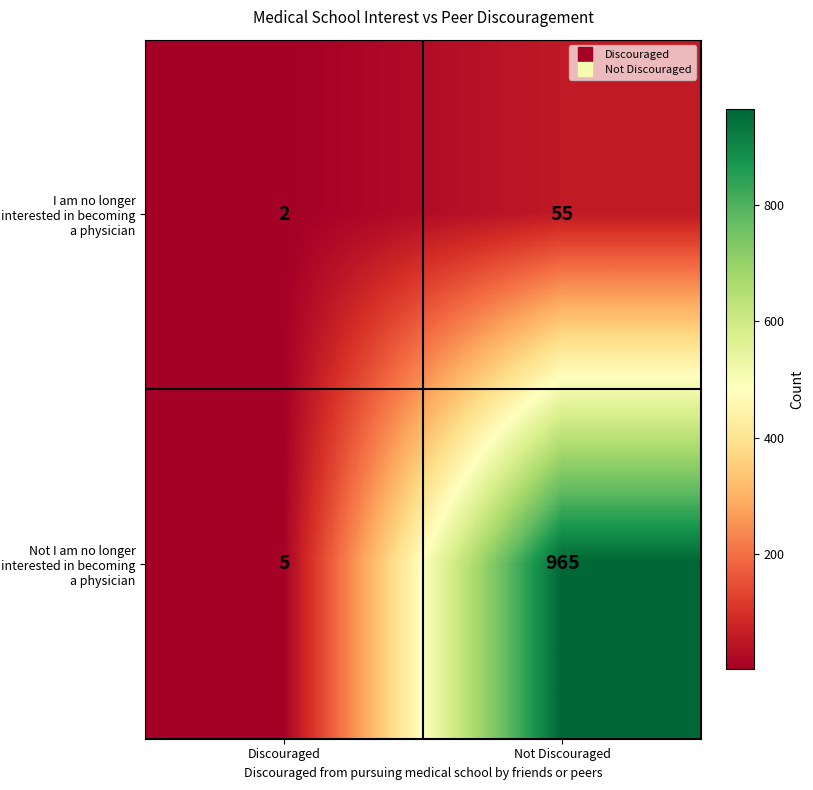

What is the sum of all I am no longer interested in becoming a physician values?

57